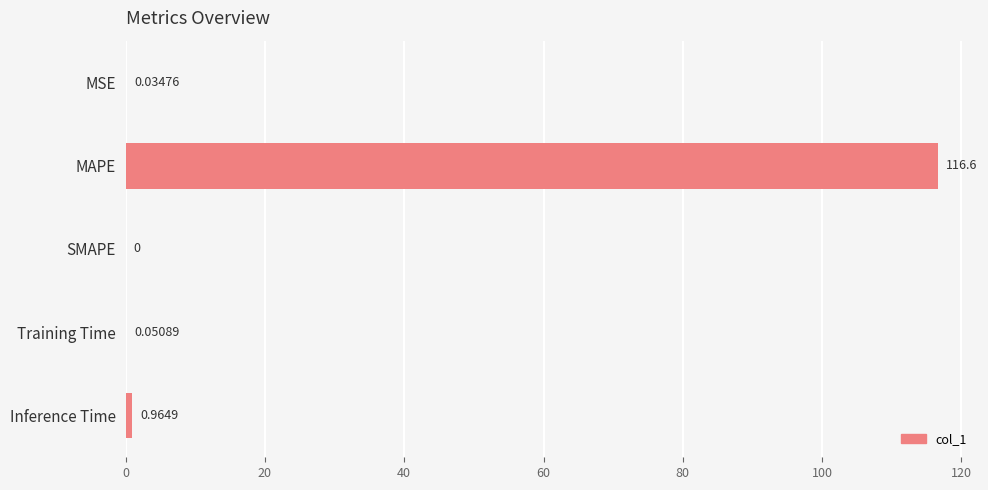

What is the sum of all values?

117.6